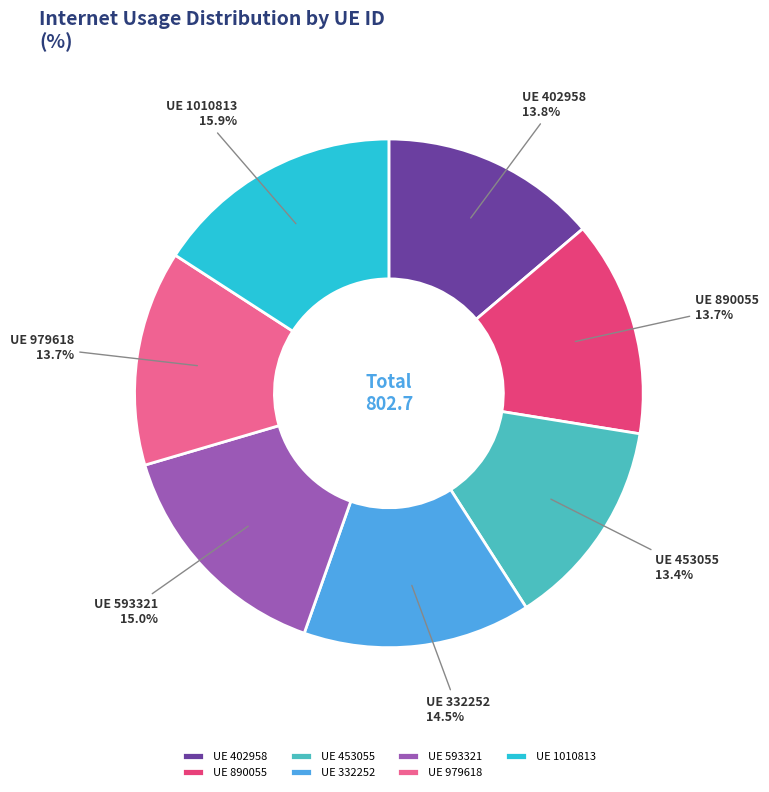

Which category has the biggest portion of the pie?

UE 1010813